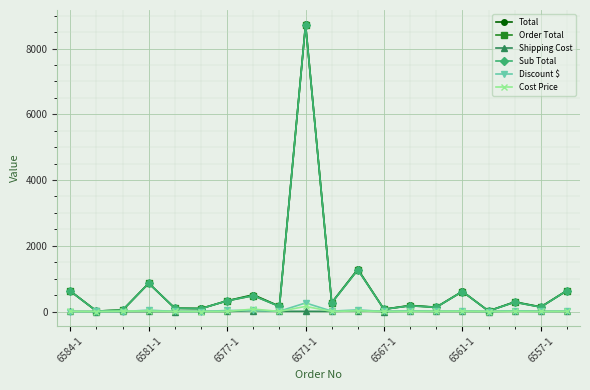

What is the greatest value displayed?

8735.3